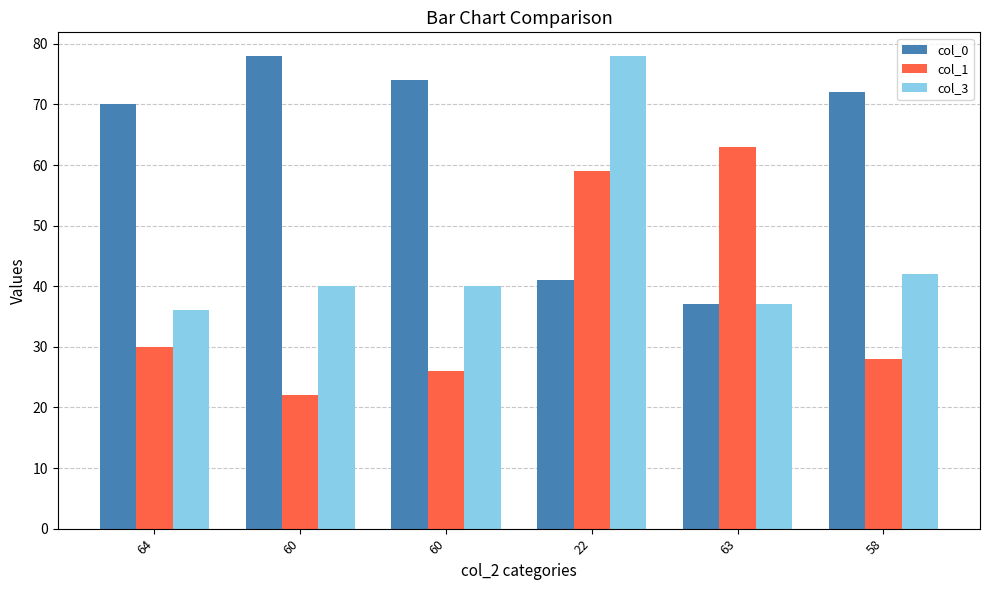

Are the bars grouped side by side (vs. stacked)?

Yes